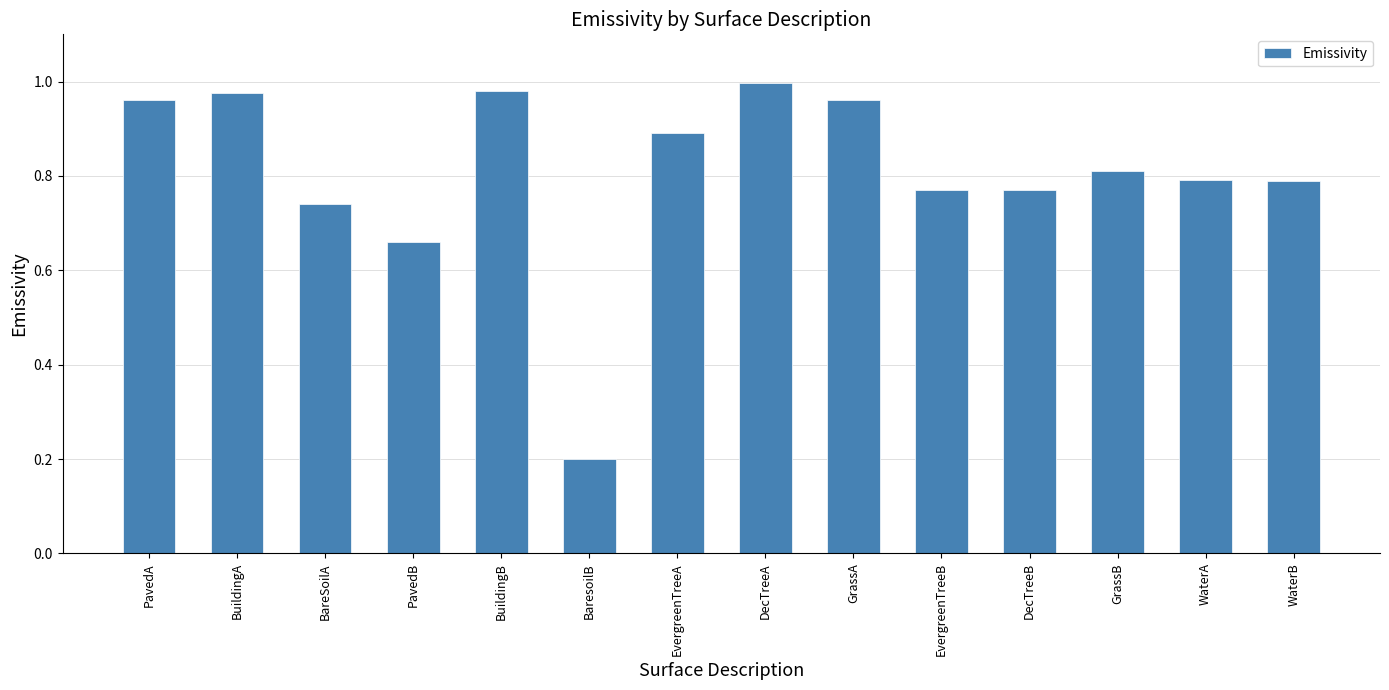

How many bars are there in total?

14